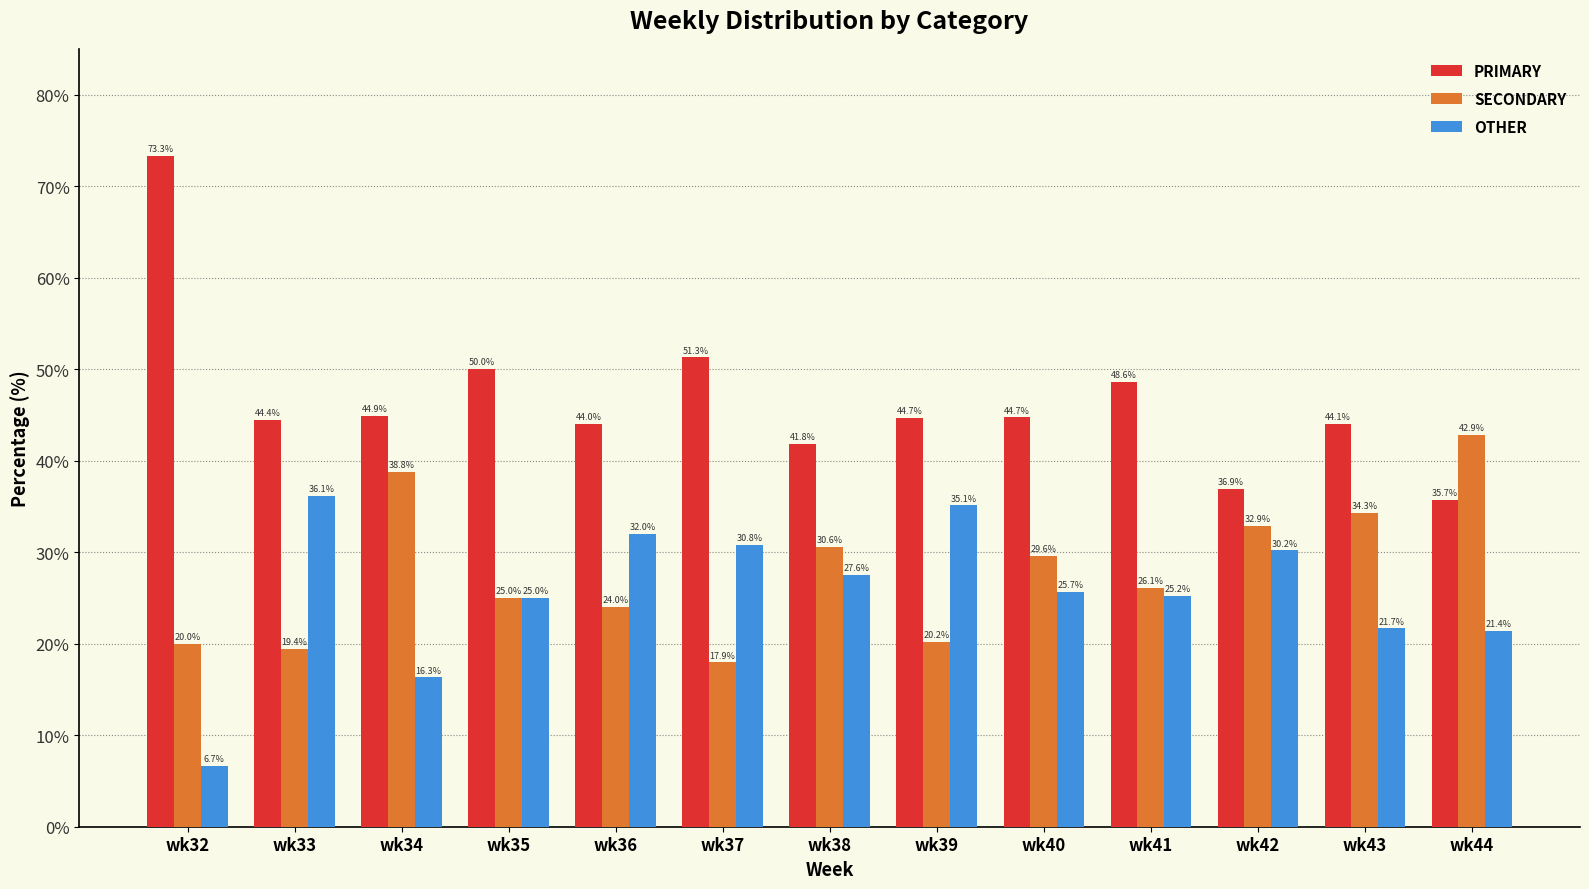

What is the average value of the OTHER series?

25.7